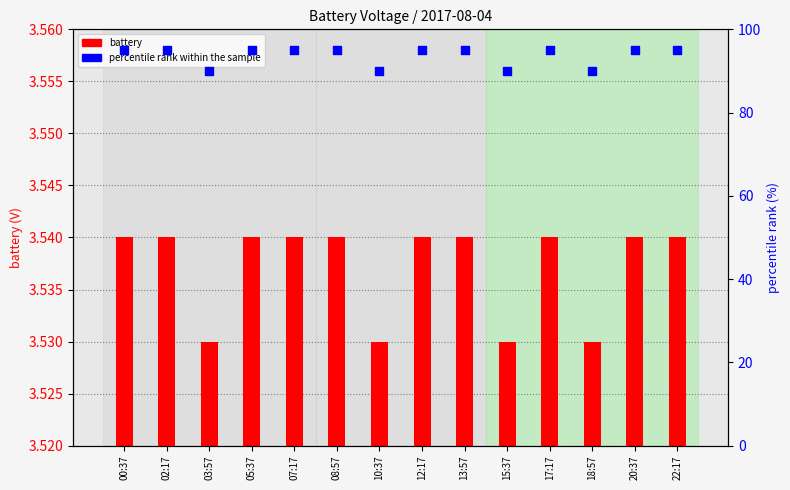

Which series reaches the maximum Y coordinate?

percentile rank within the sample